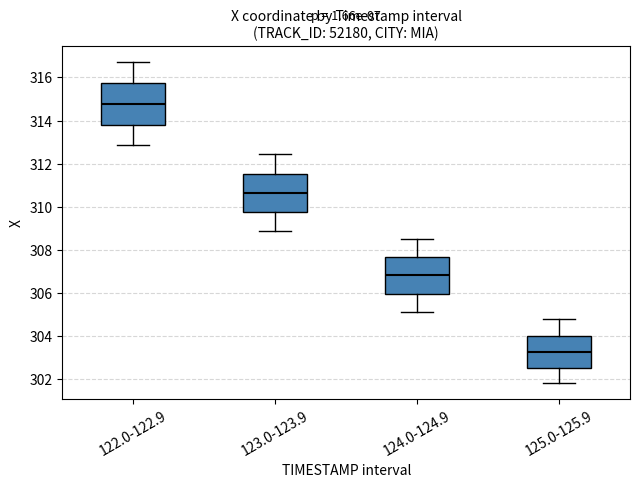

Which box has the highest median line?

122.0-122.9